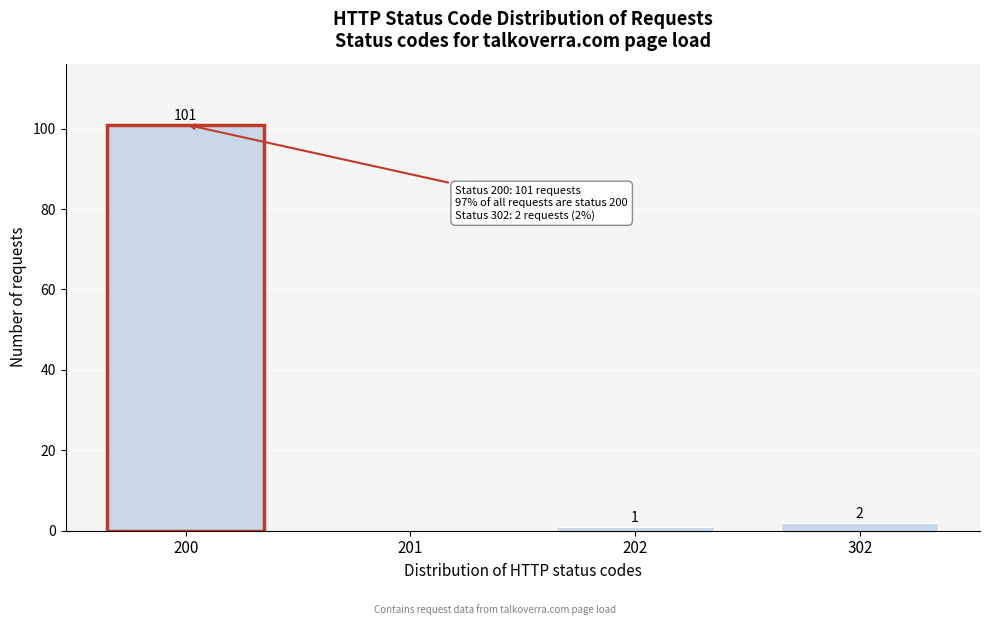

Reading right to left, list all the values displayed in this chart.

302=2	202=1	201=0	200=101